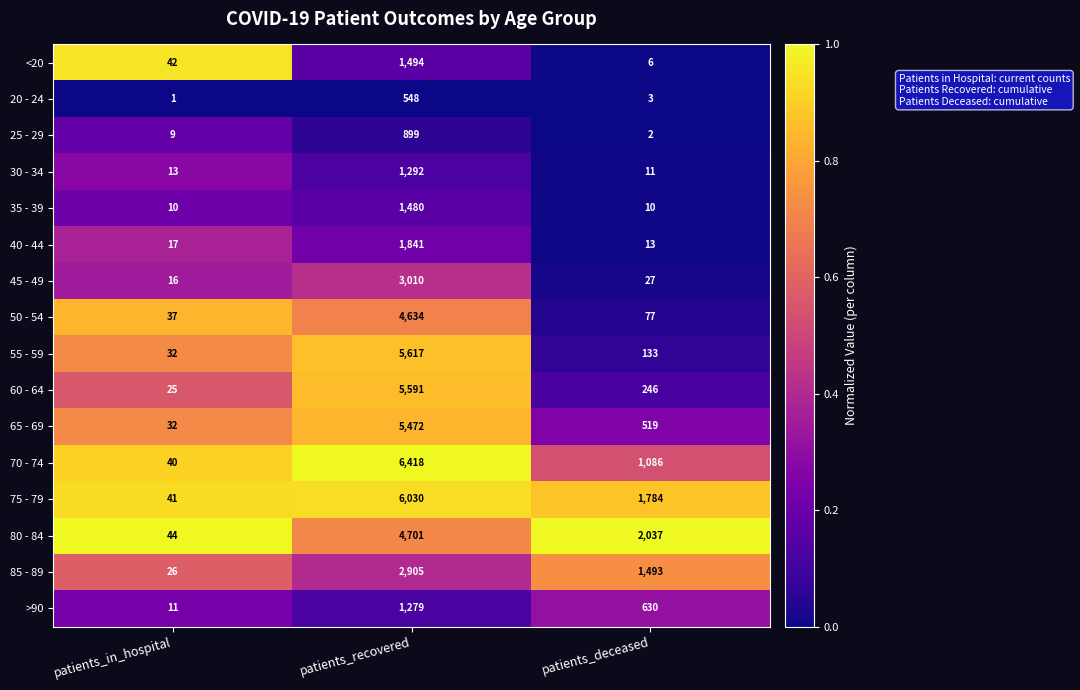

At which category is the sum across all series the highest?

patients_recovered